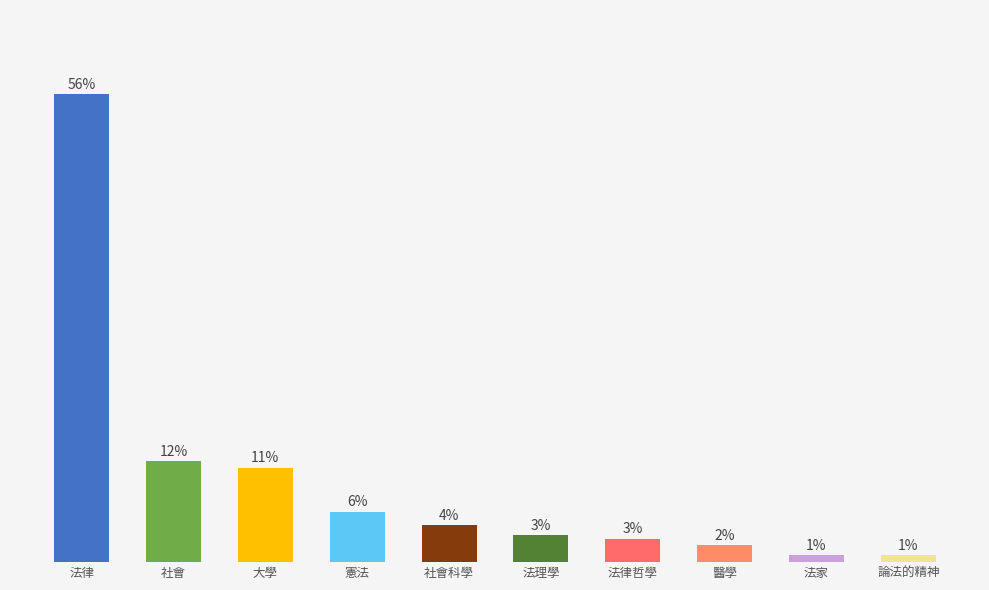

What is the average value?

10.0